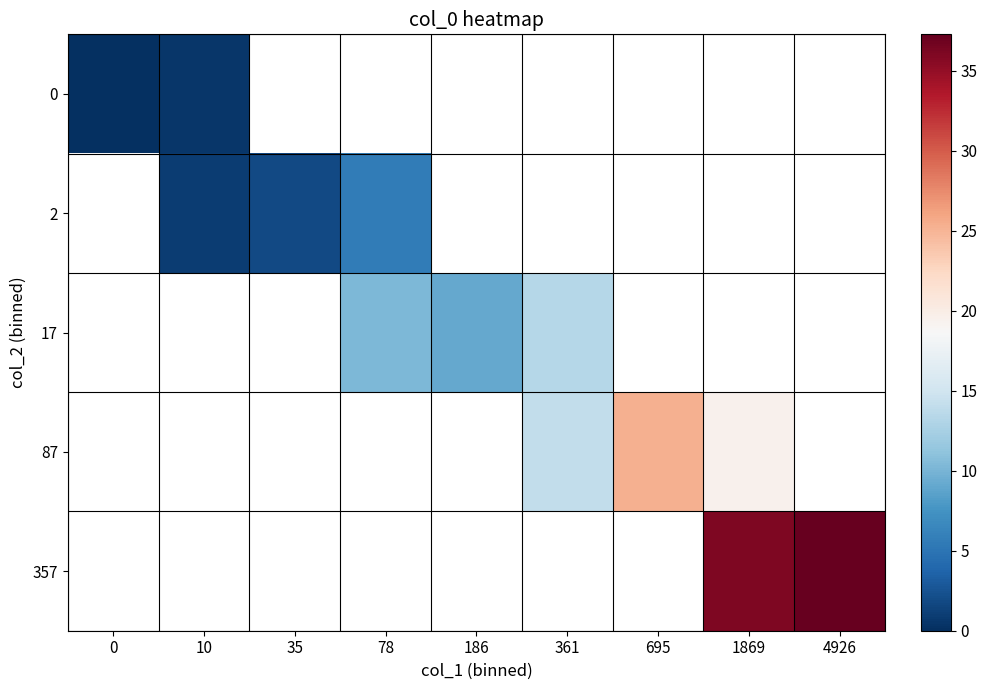

At which category does the chart reach its peak across all series?

4926